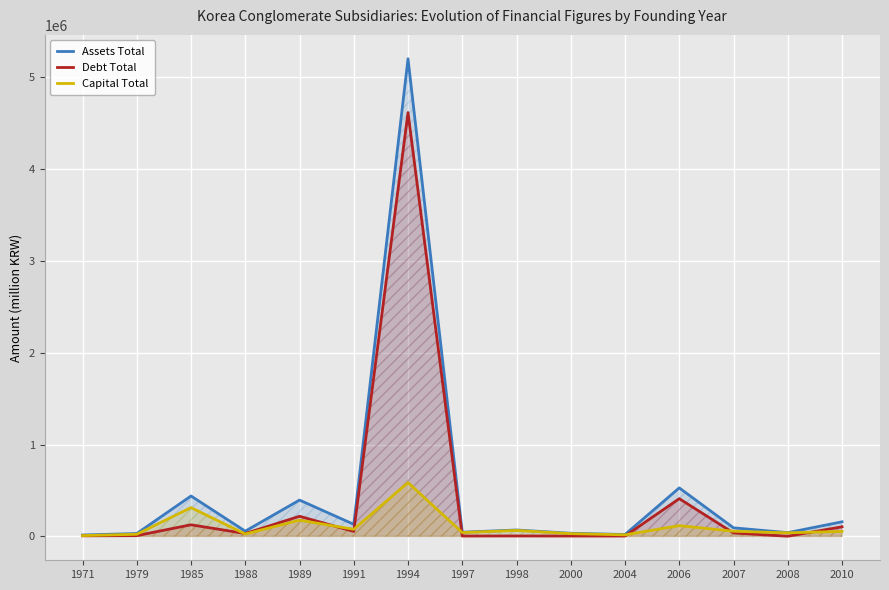

What is the value of the Assets Total point at the 9th from the left?

69777